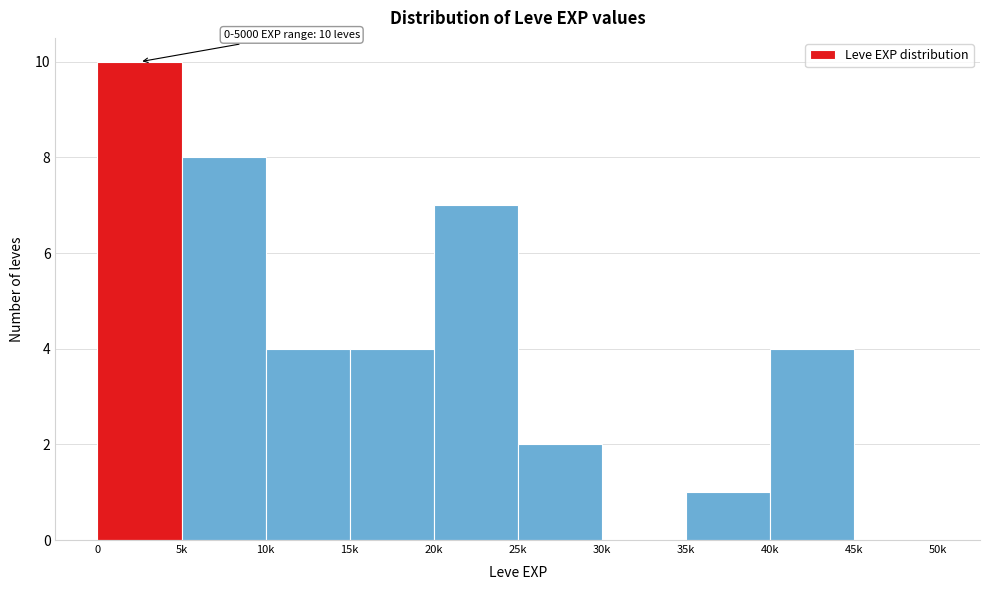

Reading left to right, list all the values displayed in this chart.

0=10	5k=8	10k=4	15k=4	20k=7	25k=2	30k=0	35k=1	40k=4	45k=0